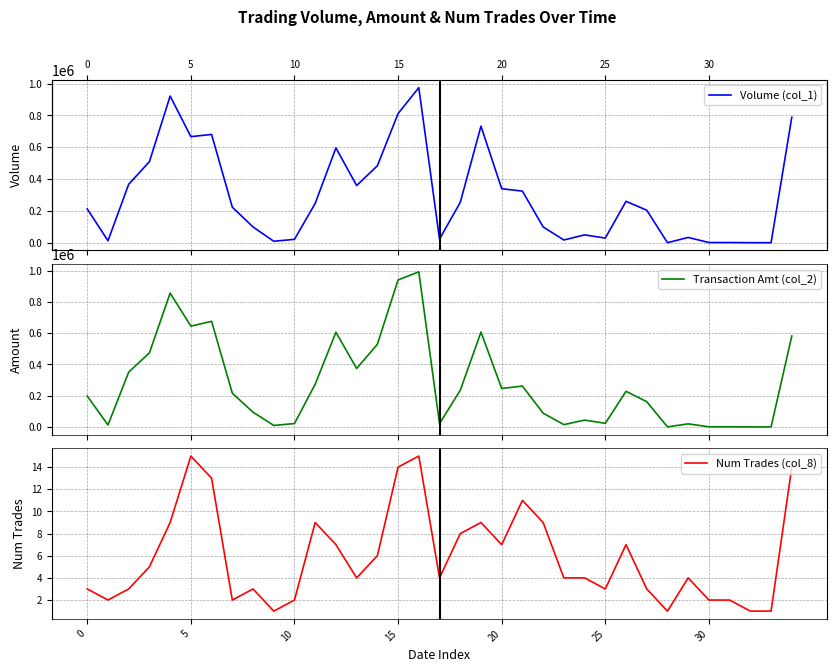

How many times do Volume (col_1) and Transaction Amt (col_2) cross each other?

1